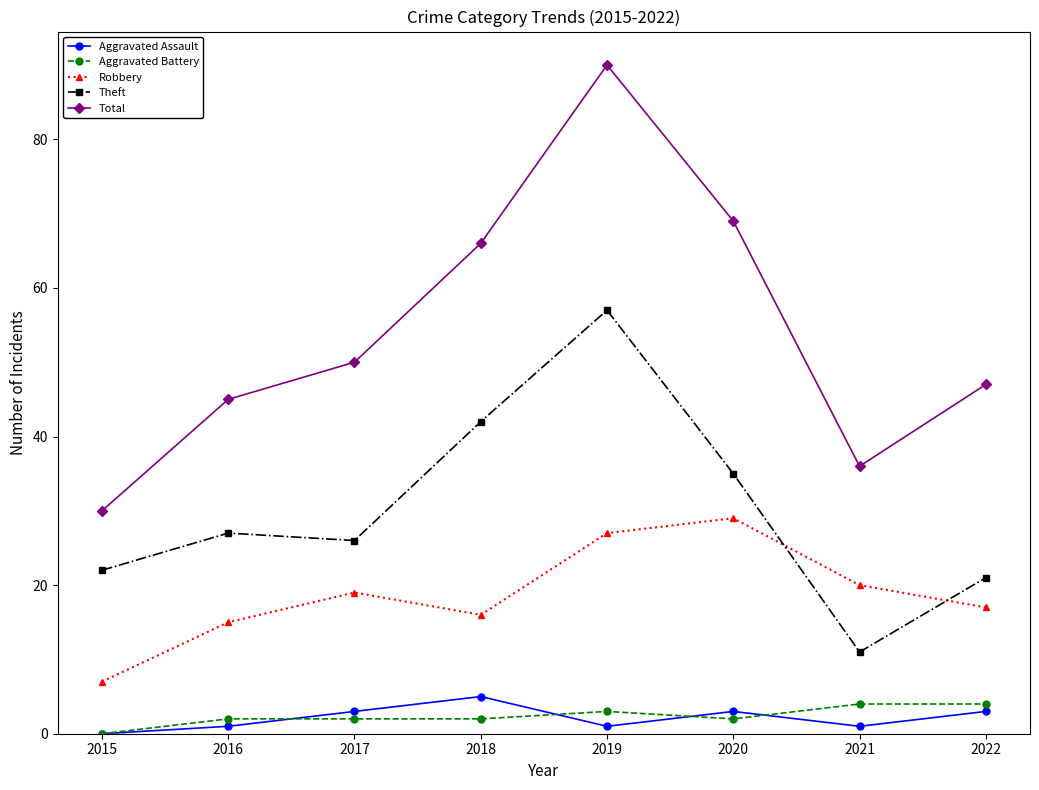

In Total, how many points are higher than both neighbors (excluding endpoints)?

1